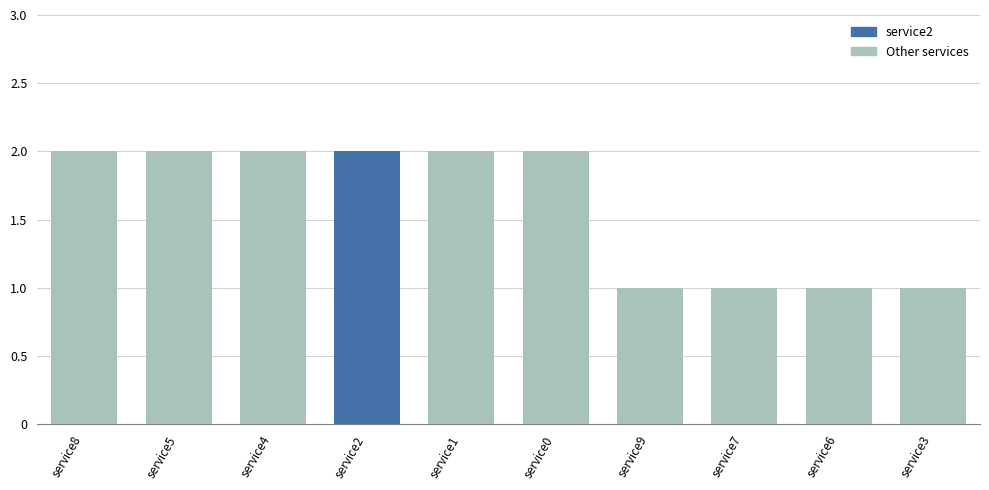

Reading left to right, transcribe all the data shown in this chart.

2	2	2	2	2	2	1	1	1	1